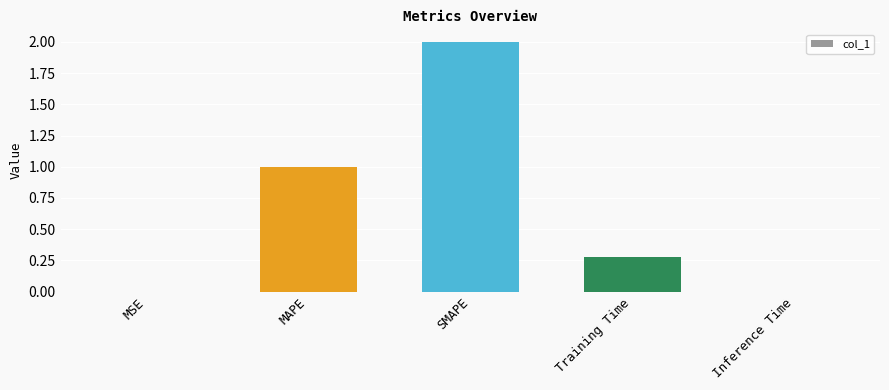

What is the sum of the values at MSE and MAPE?

1.0